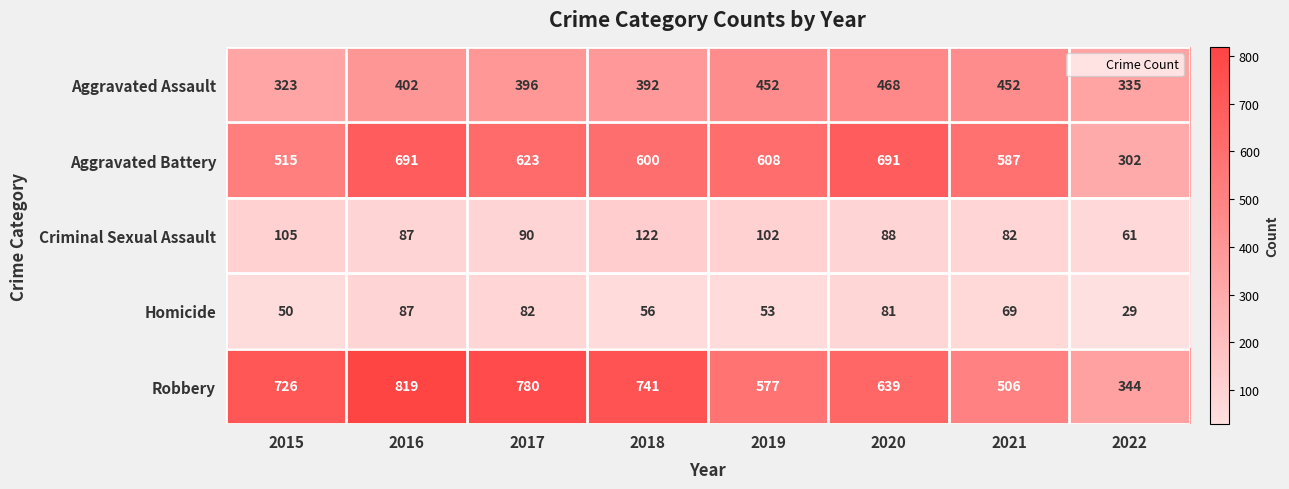

Which category has the highest value across all series?

2016